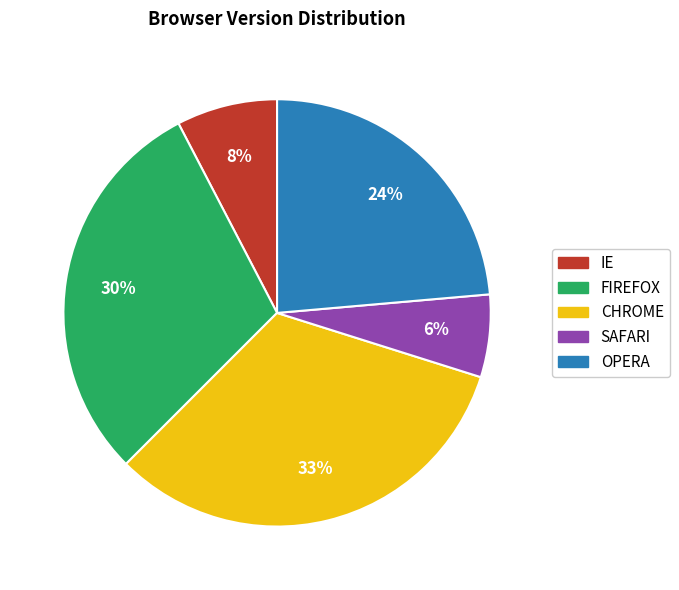

Is it true that OPERA is 33% of the pie?

False